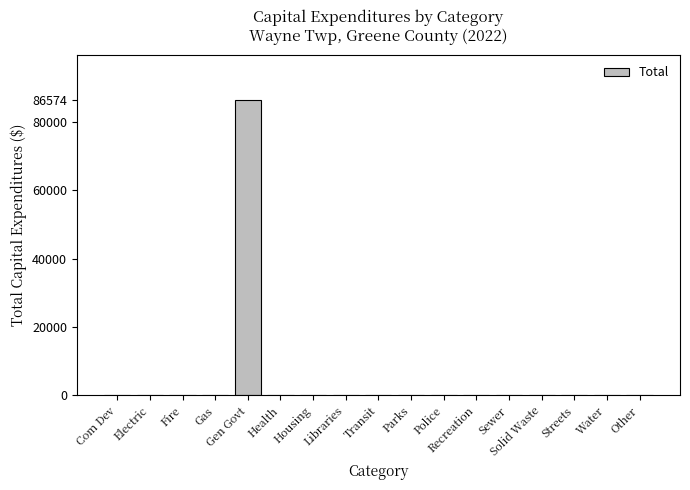

Reading left to right, list all the values displayed in this chart.

Com Dev=0	Electric=0	Fire=0	Gas=0	Gen Govt=86574	Health=0	Housing=0	Libraries=0	Transit=0	Parks=0	Police=0	Recreation=0	Sewer=0	Solid Waste=0	Streets=0	Water=0	Other=0